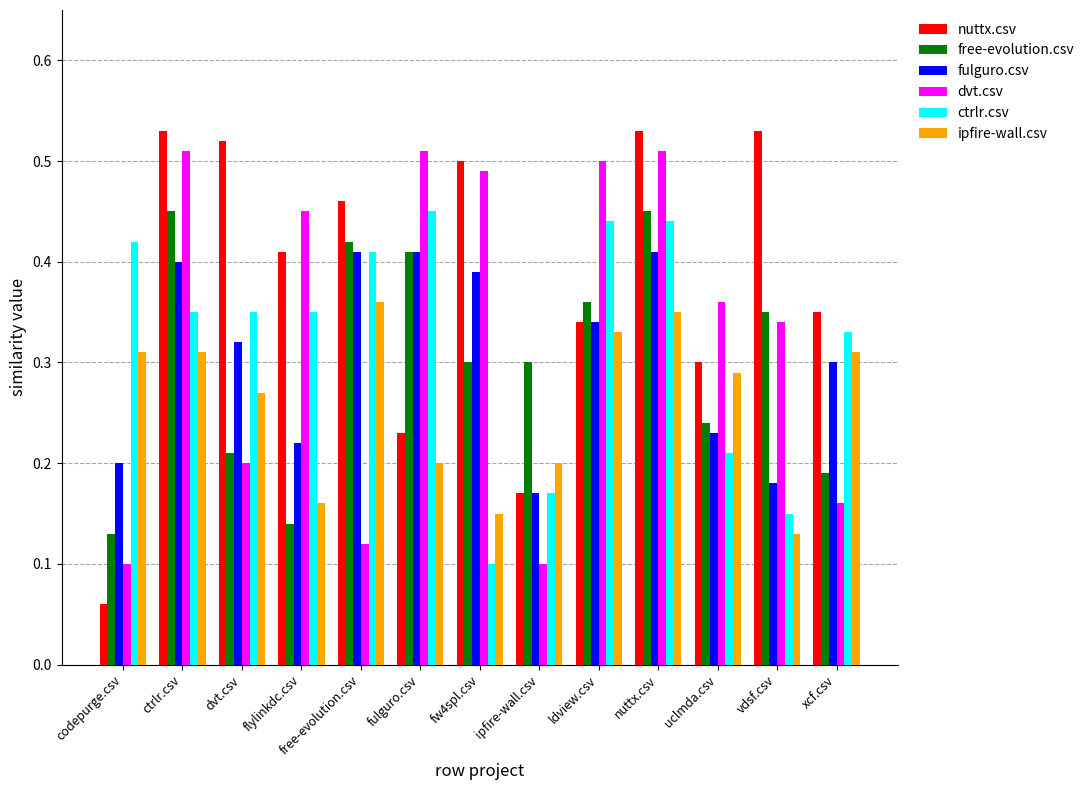

Which series has the widest spread of values?

nuttx.csv